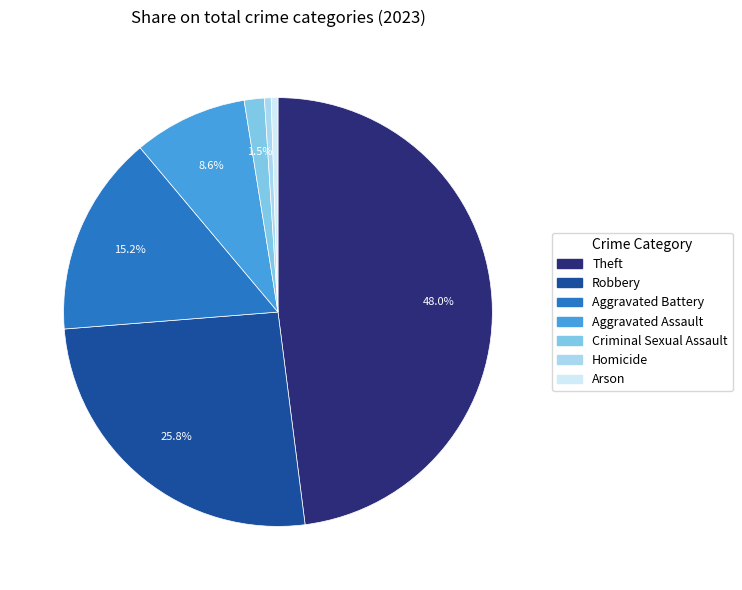

What percentage is the Aggravated Assault slice, to the nearest percent?

9%